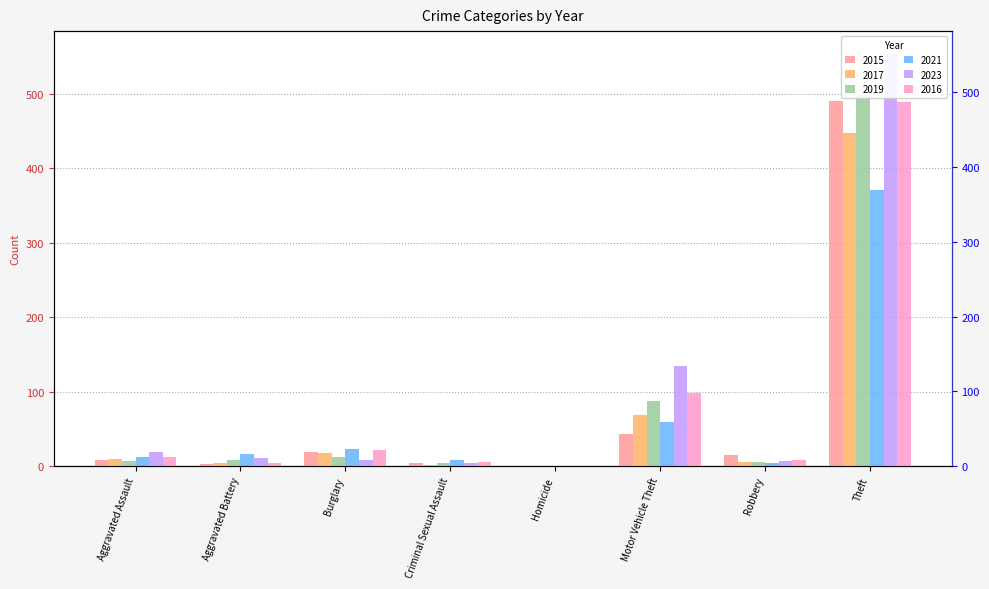

What is the average value of the 2021 series?

62